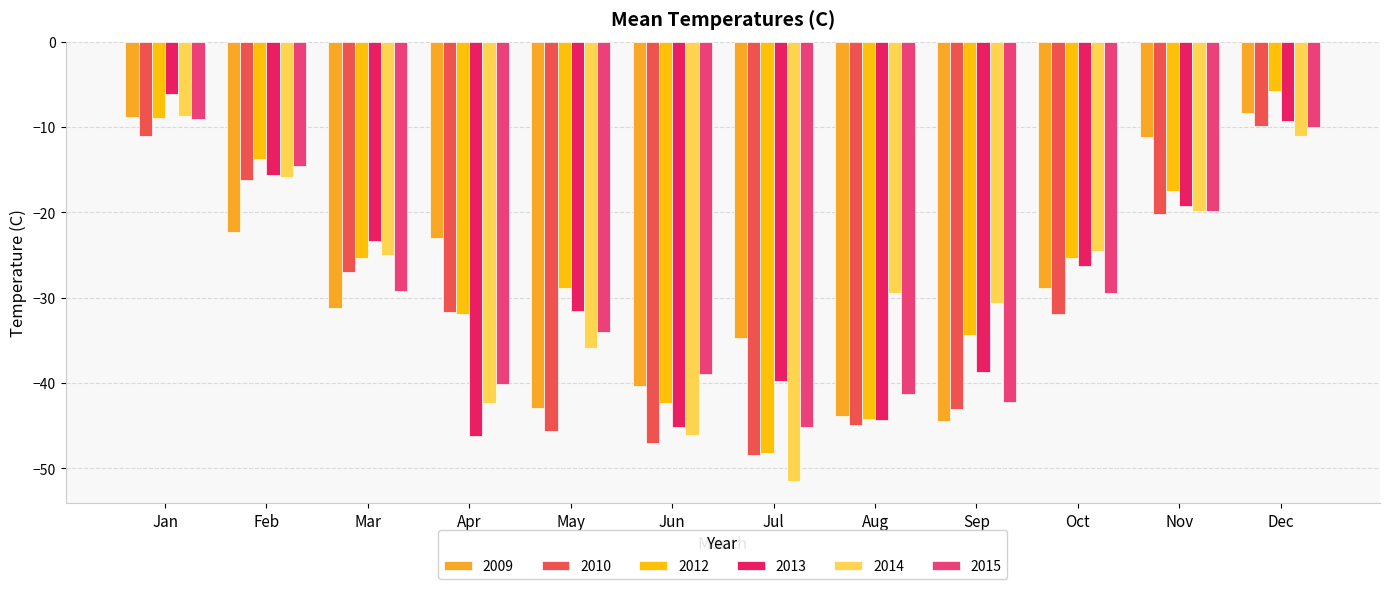

How many data points does each series have?

12